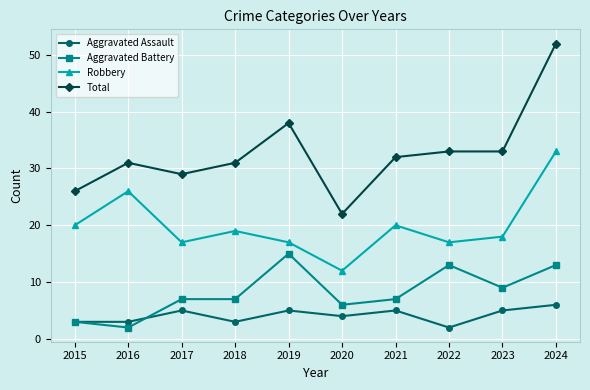

List the series in order of their peak value, lowest first.

Aggravated Assault, Aggravated Battery, Robbery, Total